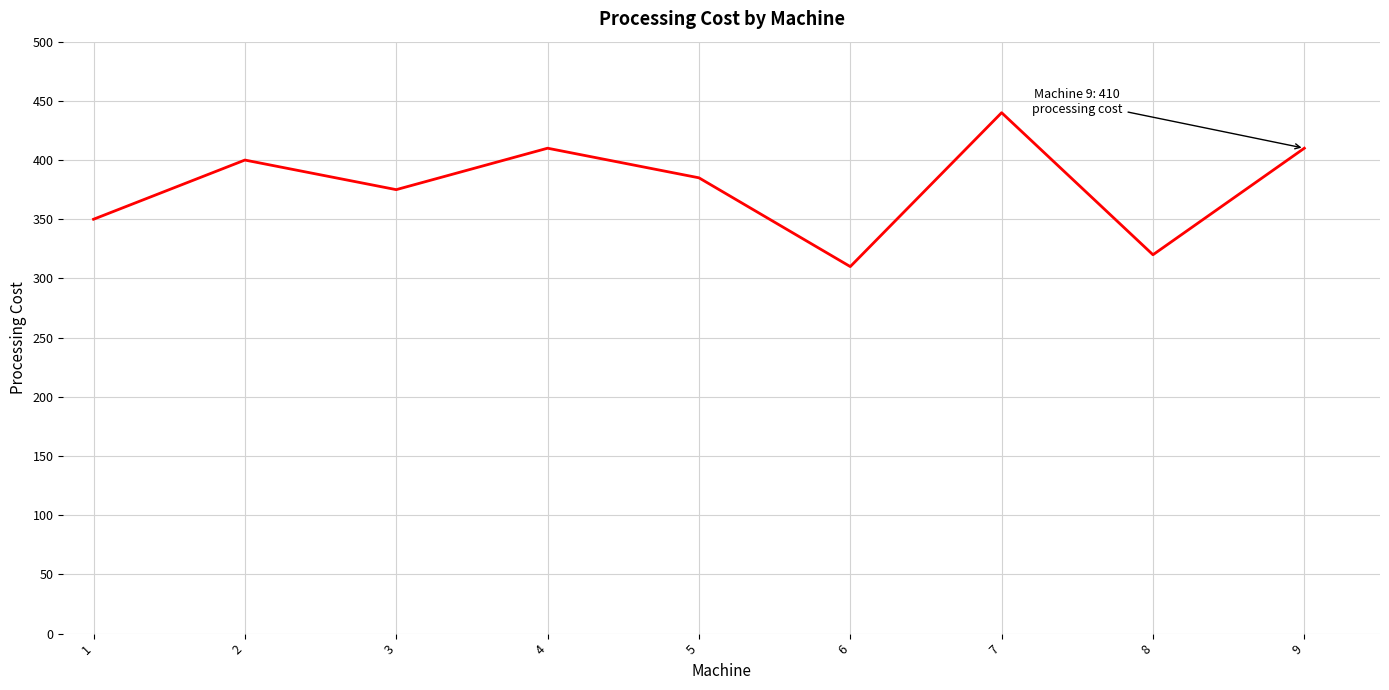

What is the average value?

378